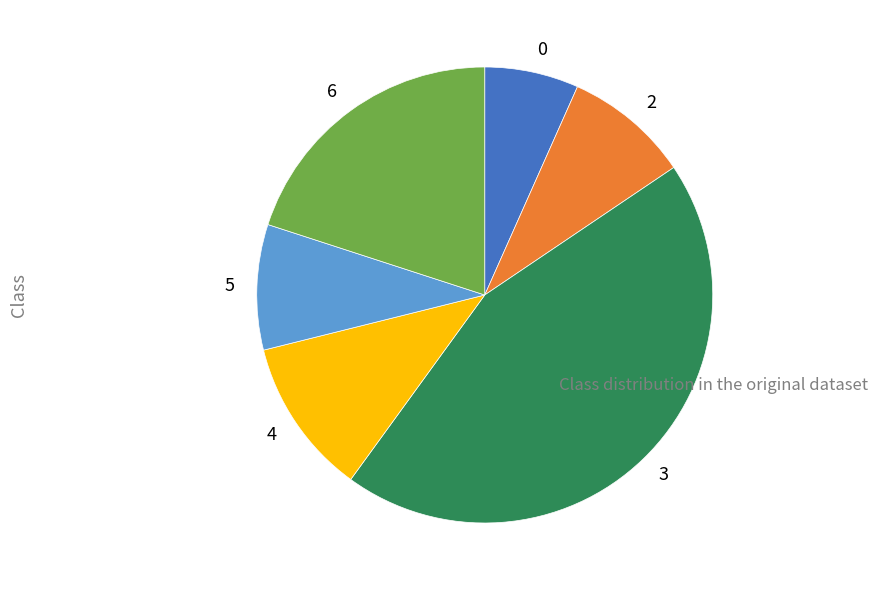

Is it true that 0 is 7% of the pie?

True